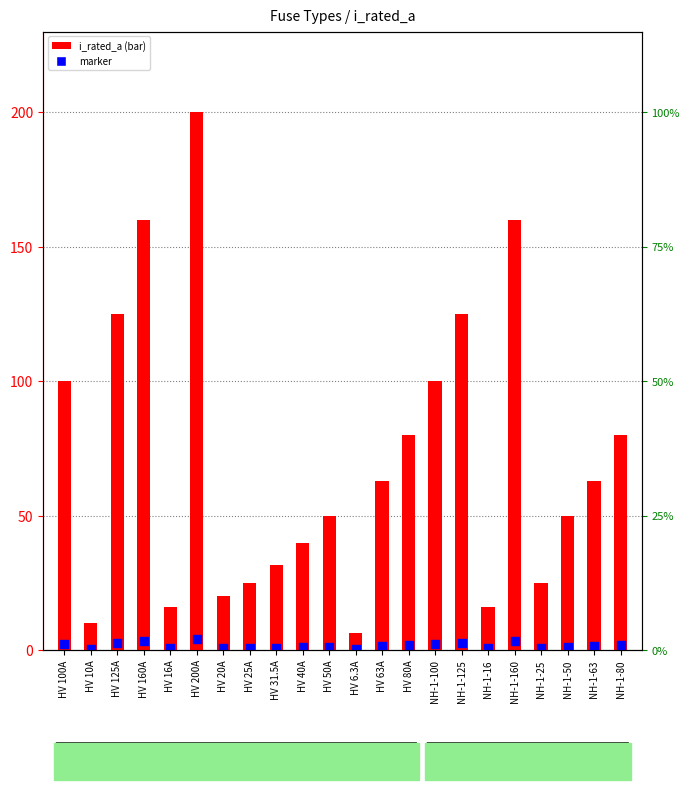

Which series reaches the minimum Y coordinate?

marker